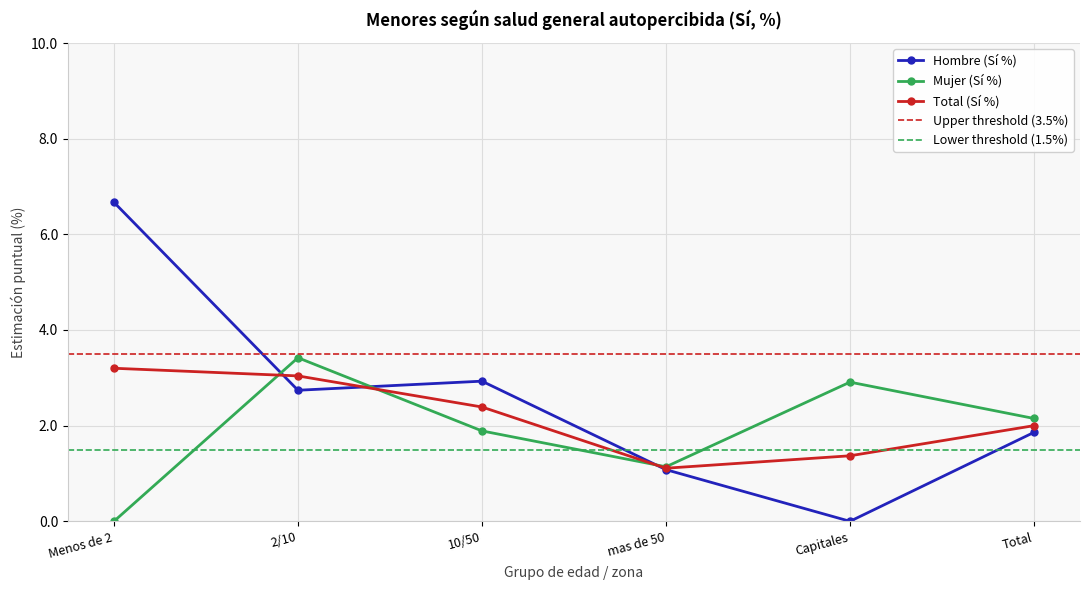

What is the difference between the maximum and second lowest values in the Hombre (Sí %) series?

5.6